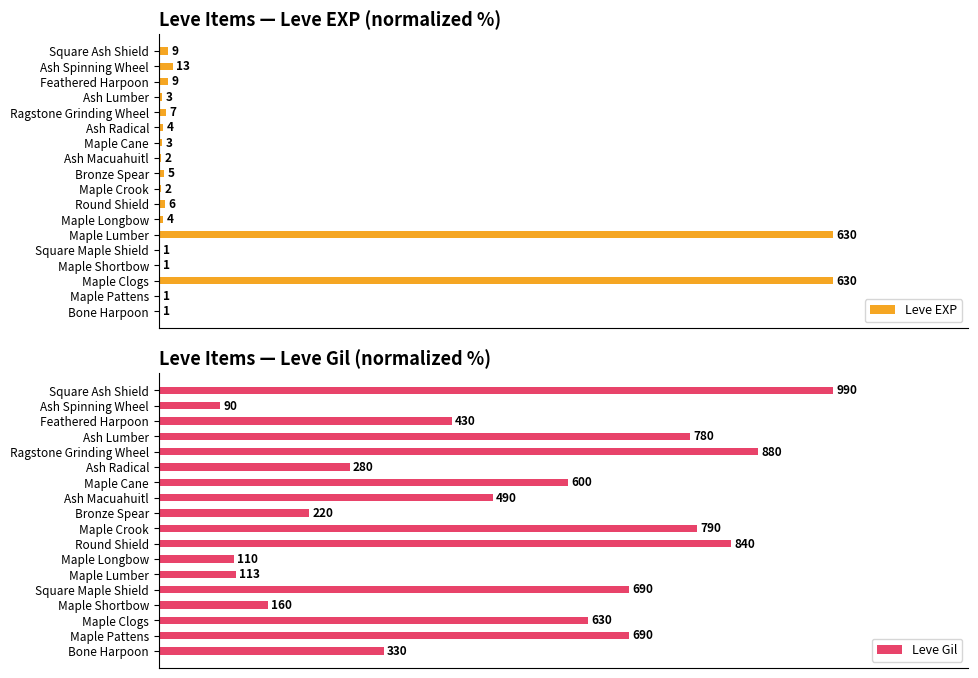

At 13, list the series in order from smallest to largest.

Leve EXP, Leve Gil